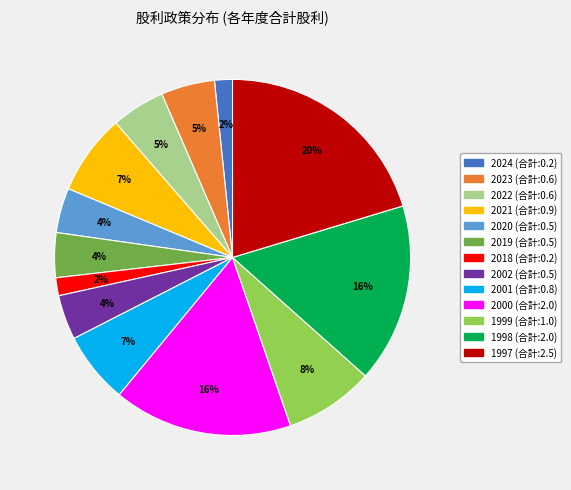

Which has a higher value, 1999 or 2018?

1999